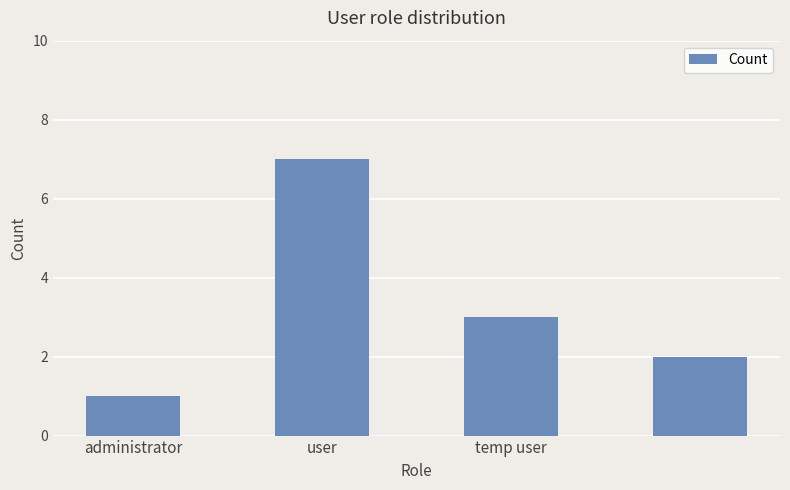

What is the maximum value shown in the chart?

7